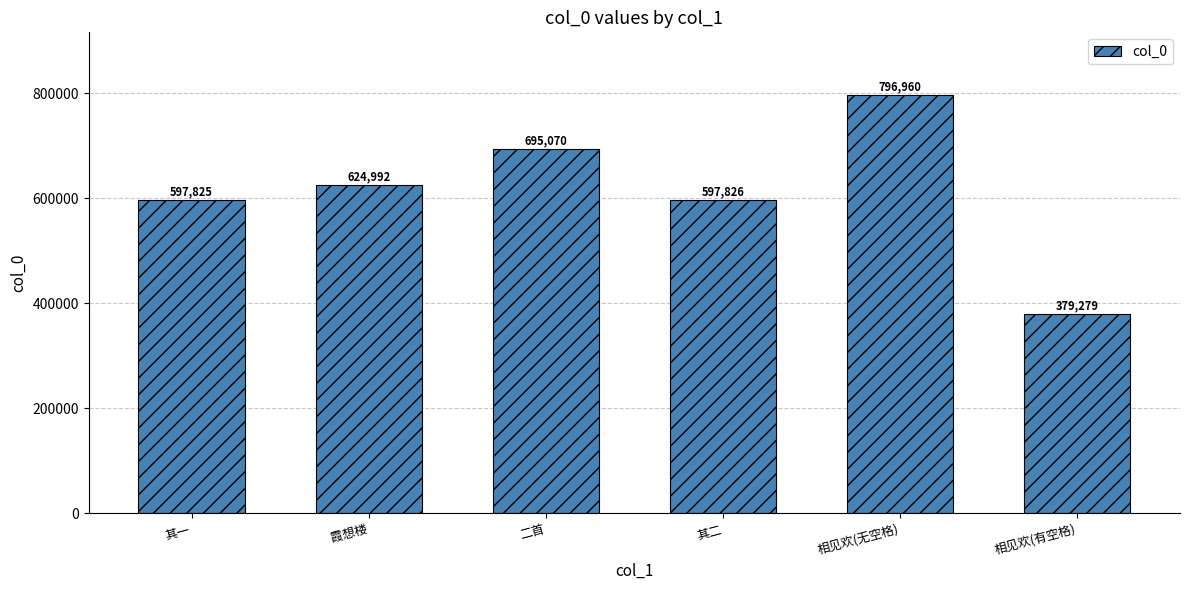

What is the label of the 3rd bar from the right?

其二